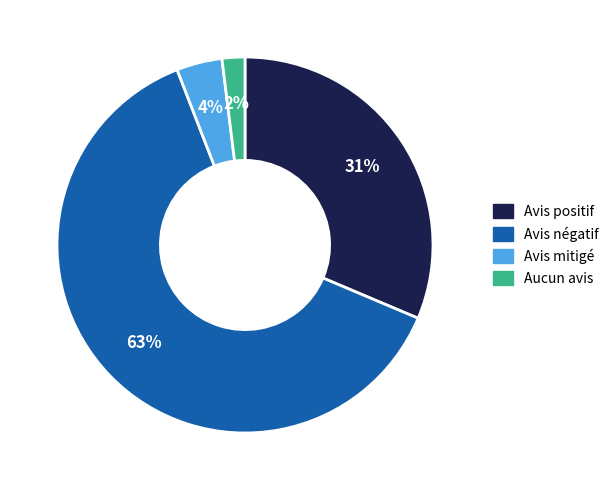

To the nearest percent, what is the average slice percentage?

25%